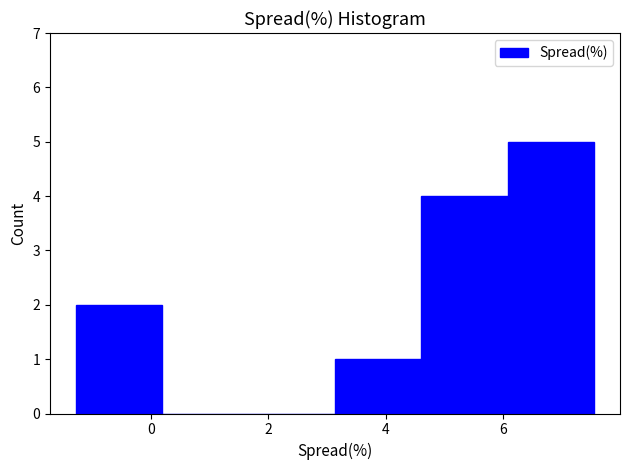

Reading left to right, list every bar in this chart as the range it spans on the x-axis followed by its height. Neither the bar edges nor the heights are printed on the chart, so give them approximately, as read against the axes.

-1.2 to 0.2: 2
0.2 to 1.6: 0
1.6 to 3.2: 0
3.2 to 4.6: 1
4.6 to 6.0: 4
6.0 to 7.6: 5